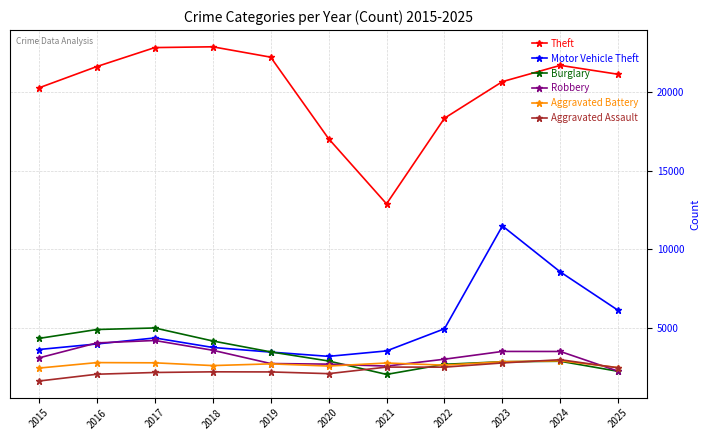

Which label corresponds to the smallest value in the chart?

2015